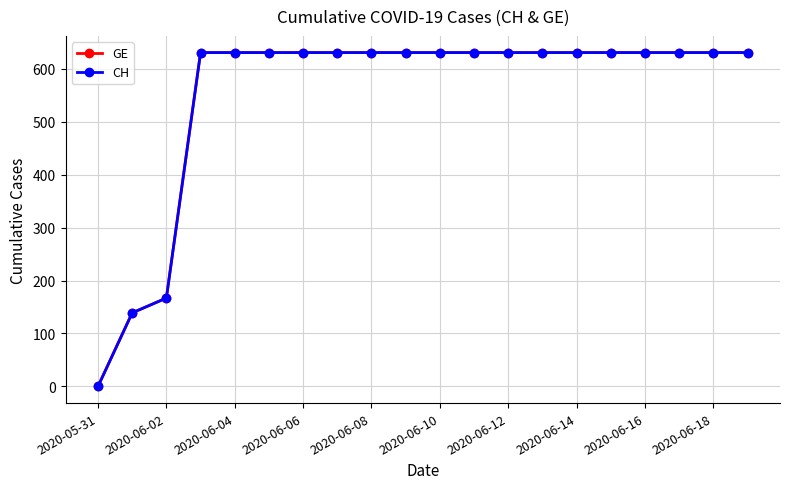

Does the chart have visible grid lines?

Yes